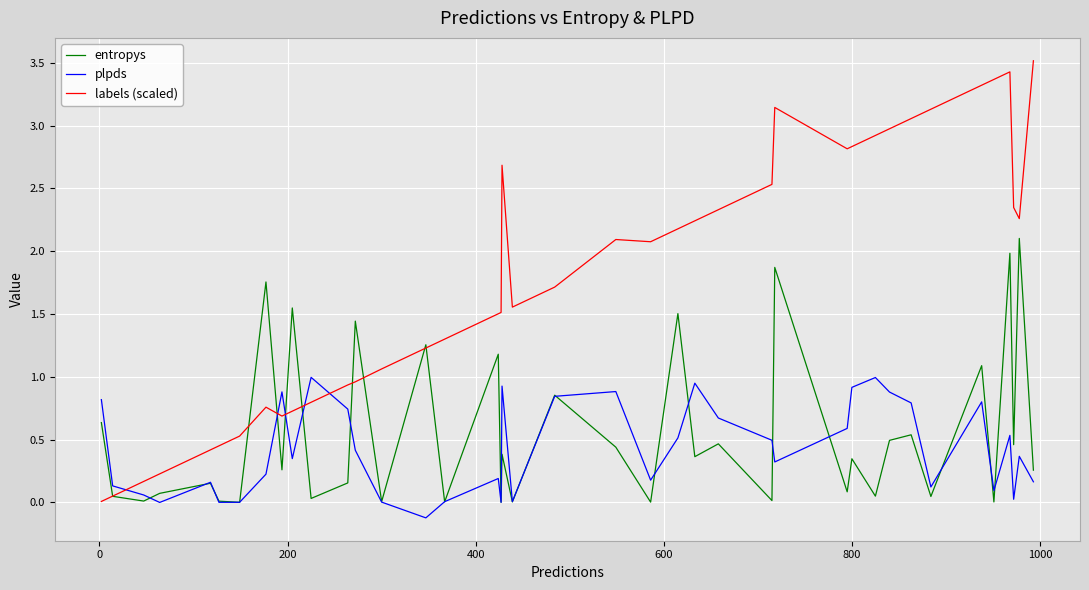

What is the difference between the second highest and minimum values in the entropys series?

2.0